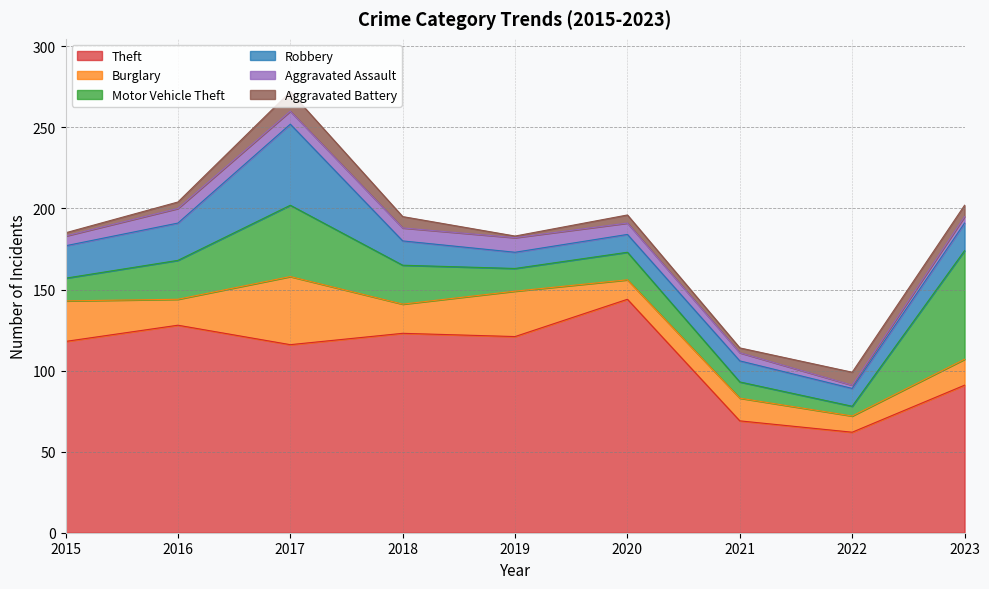

What is the value of the Aggravated Assault point at the 2nd from the left?

9